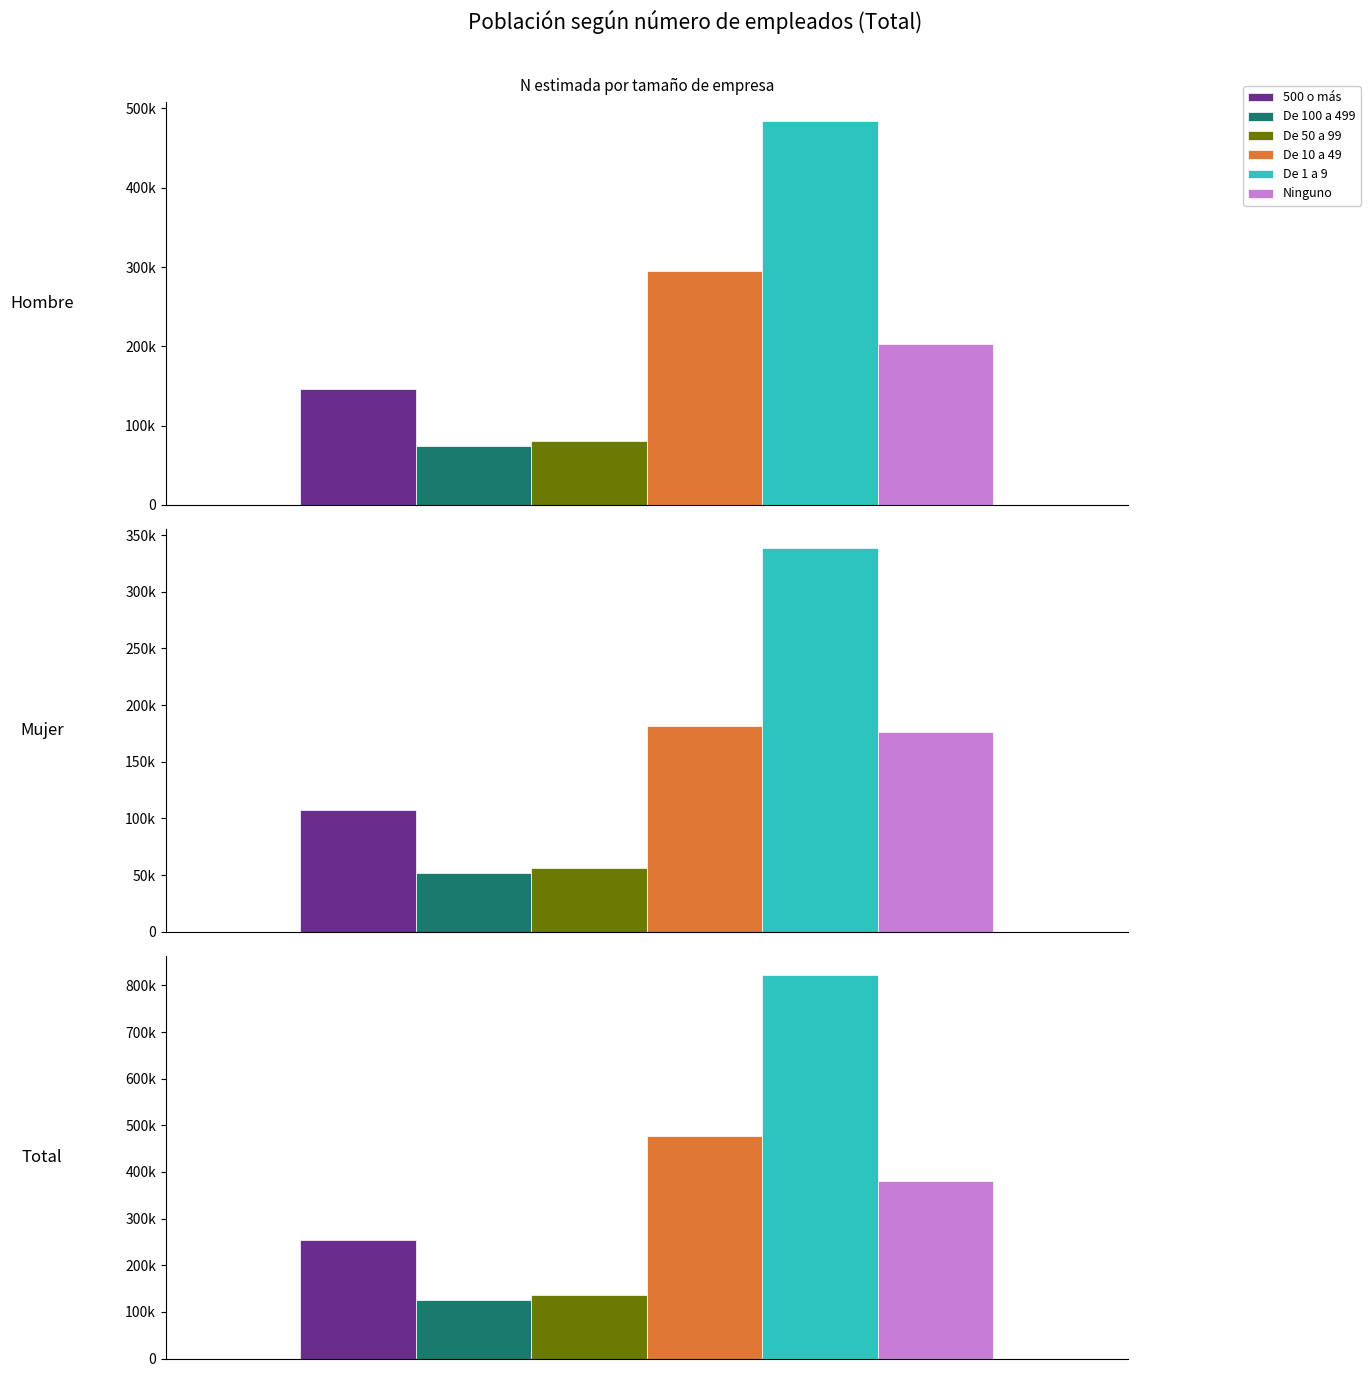

True or false: De 1 a 9 has a value of 822274 at Total (N estimada).

True